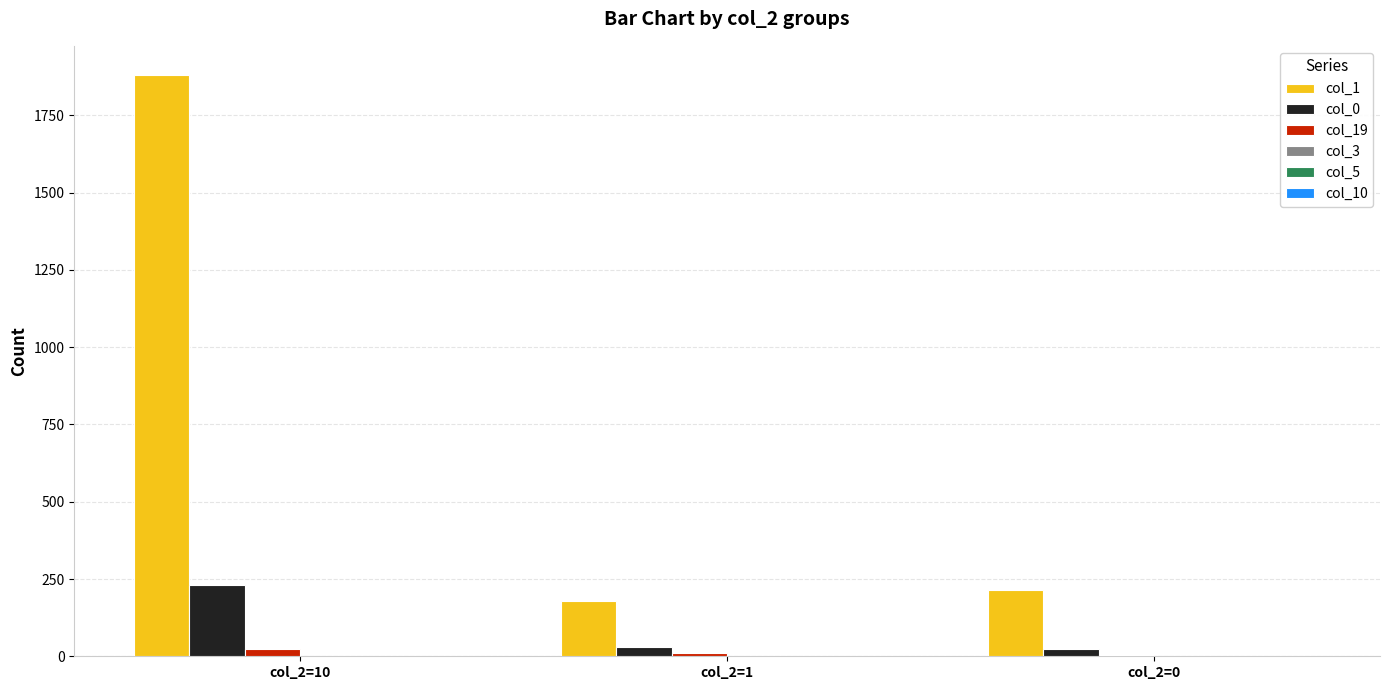

How many data points does each series have?

3